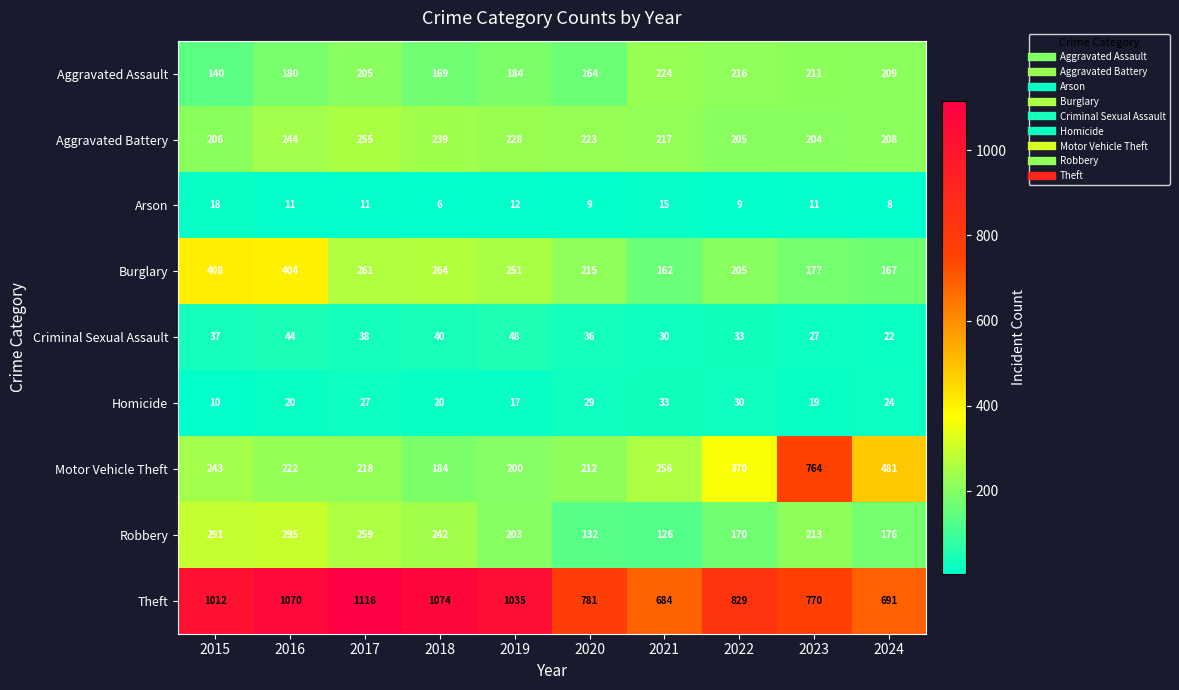

How many values in the Theft series are below 1012?

5